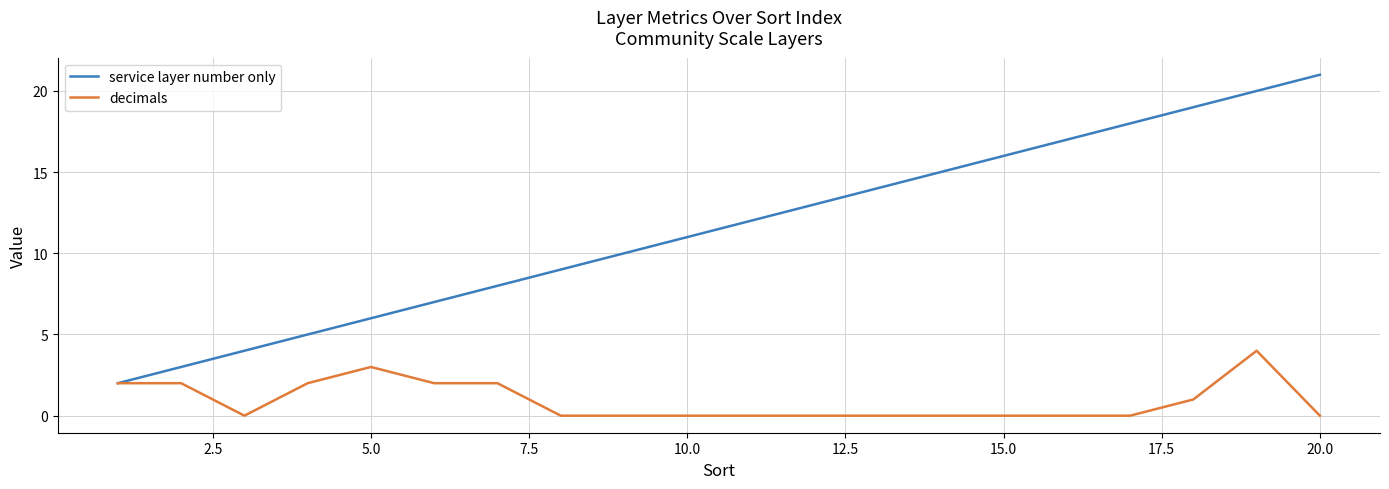

Which series has the widest spread of values?

service layer number only